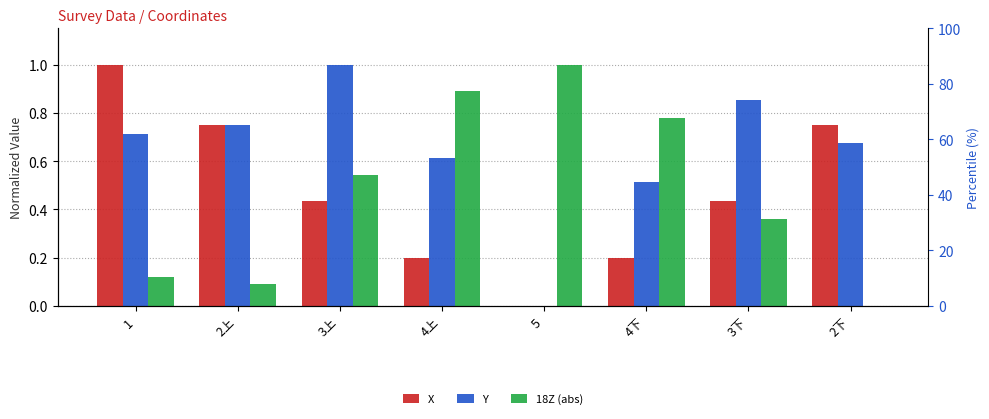

The value of Y at 3上 is 1.8. True or false?

False